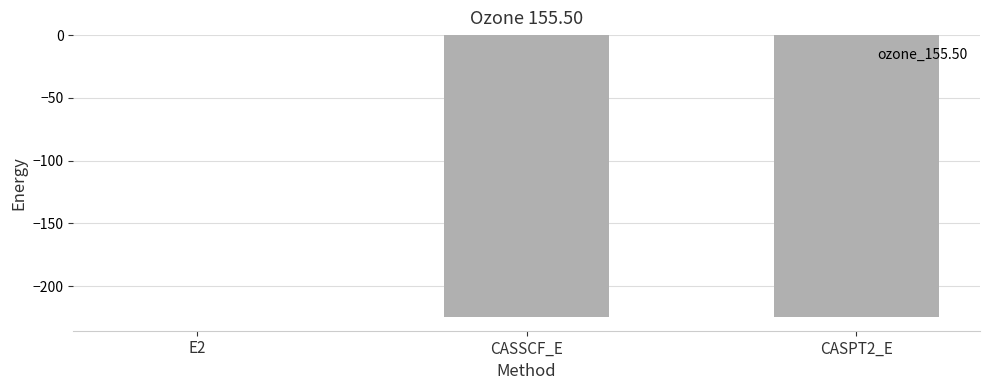

Are the bars horizontal?

No